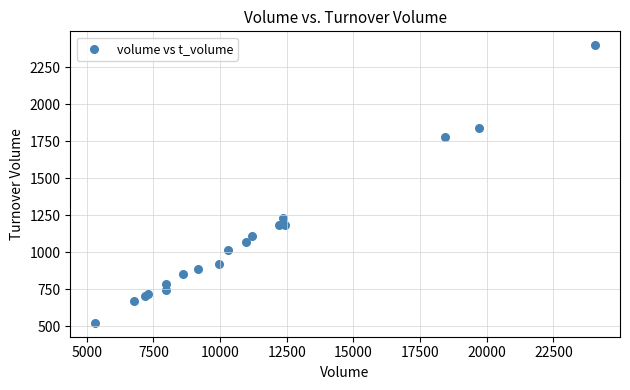

What Y value in the scatter plot is closest to 1460?

1233